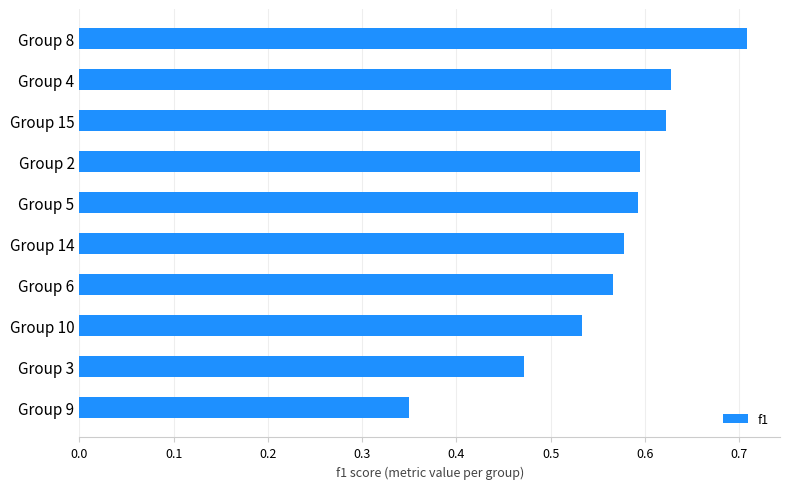

At which category does the chart reach its peak across all series?

Group 8